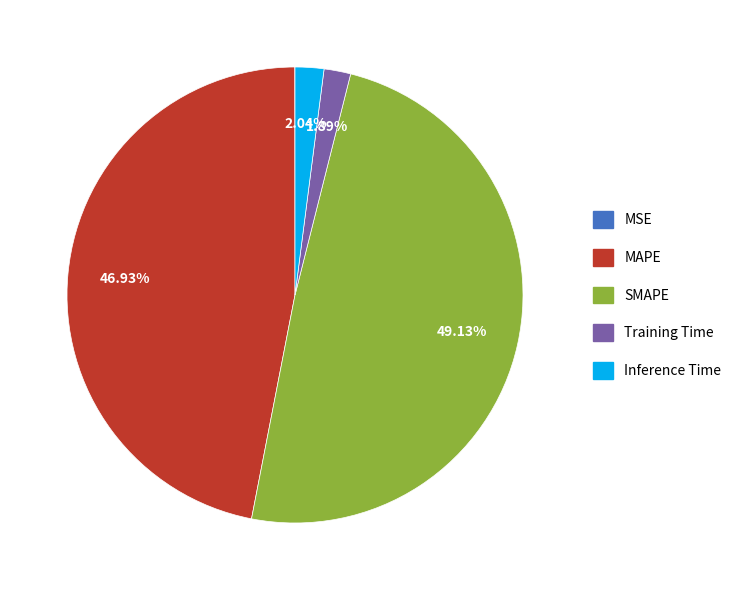

Which has a higher value, MAPE or SMAPE?

SMAPE